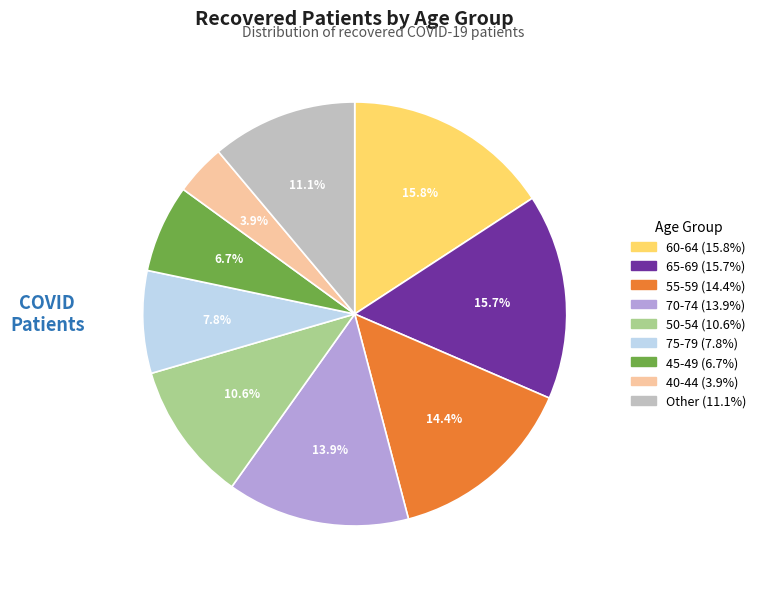

Is there a majority slice in this chart?

No